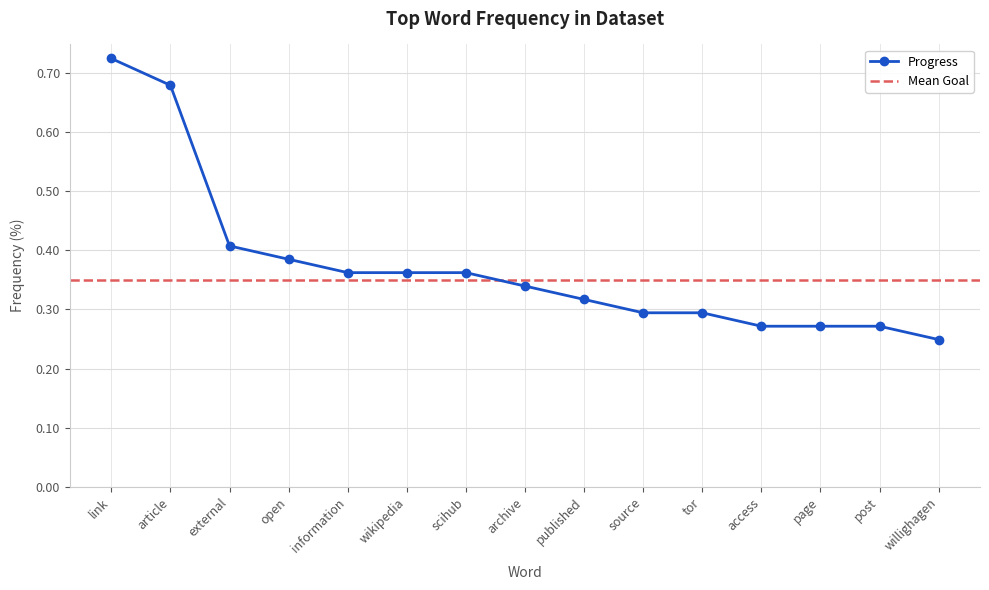

What is the average value?

0.4